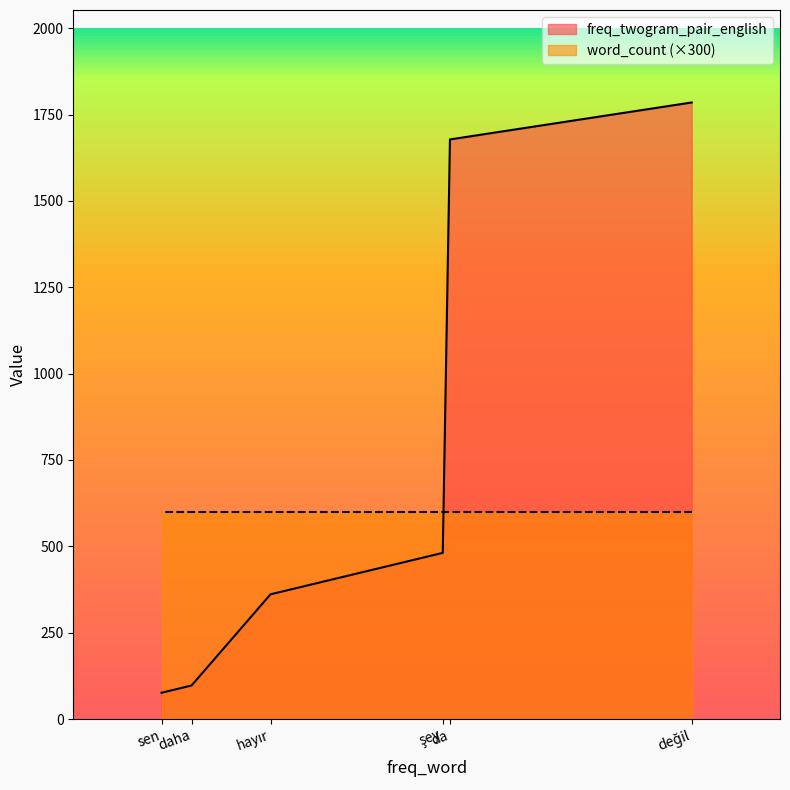

Where is the data nearest to the value 930?

şey